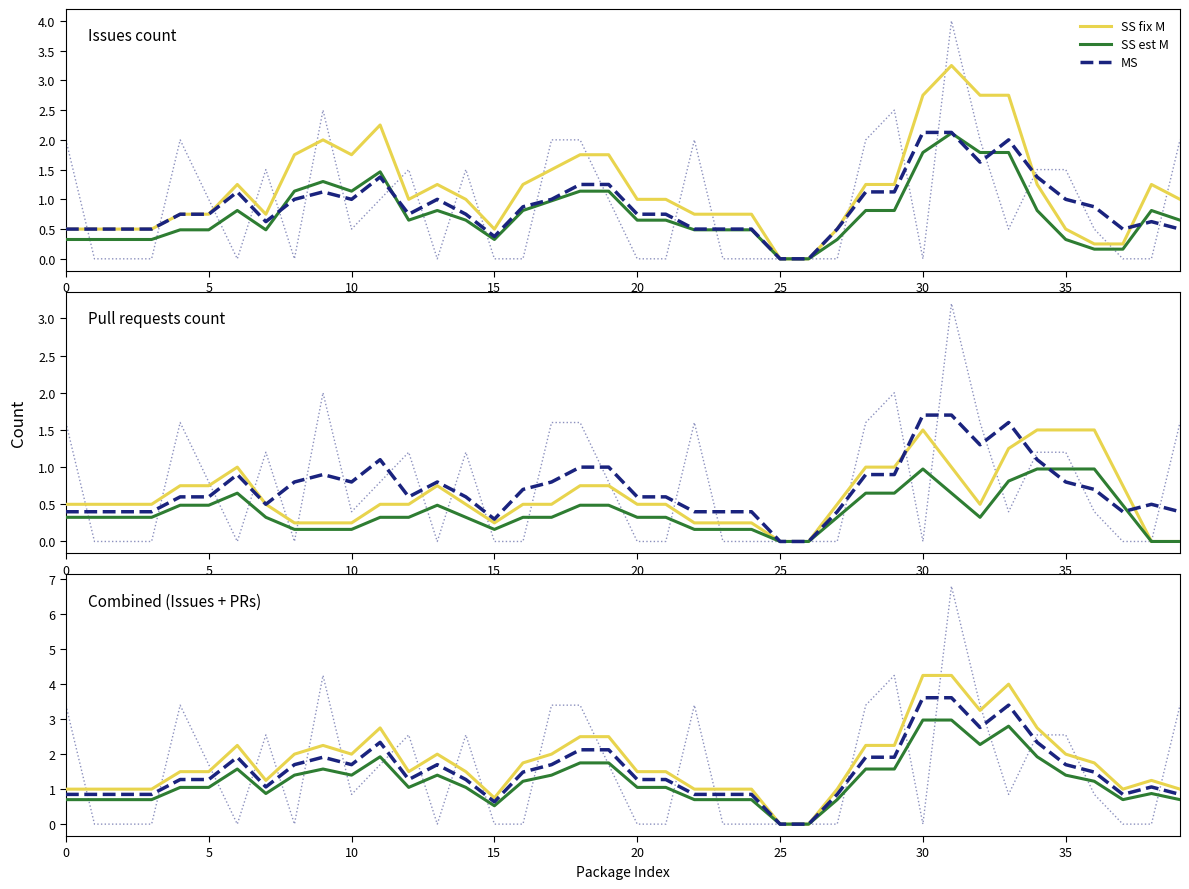

Is the value of SS est M at 21 greater than the value of MS at 36?

No